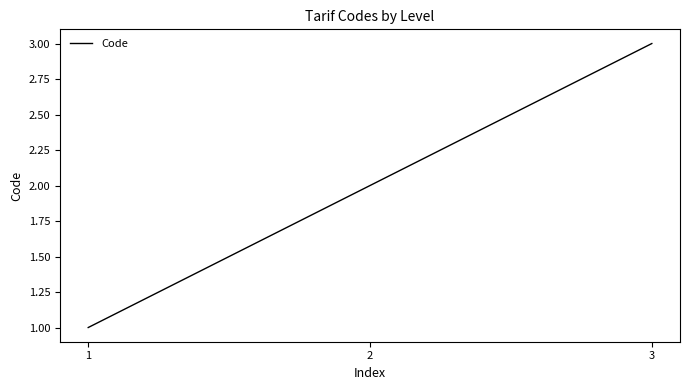

How many lines are shown in the chart?

1